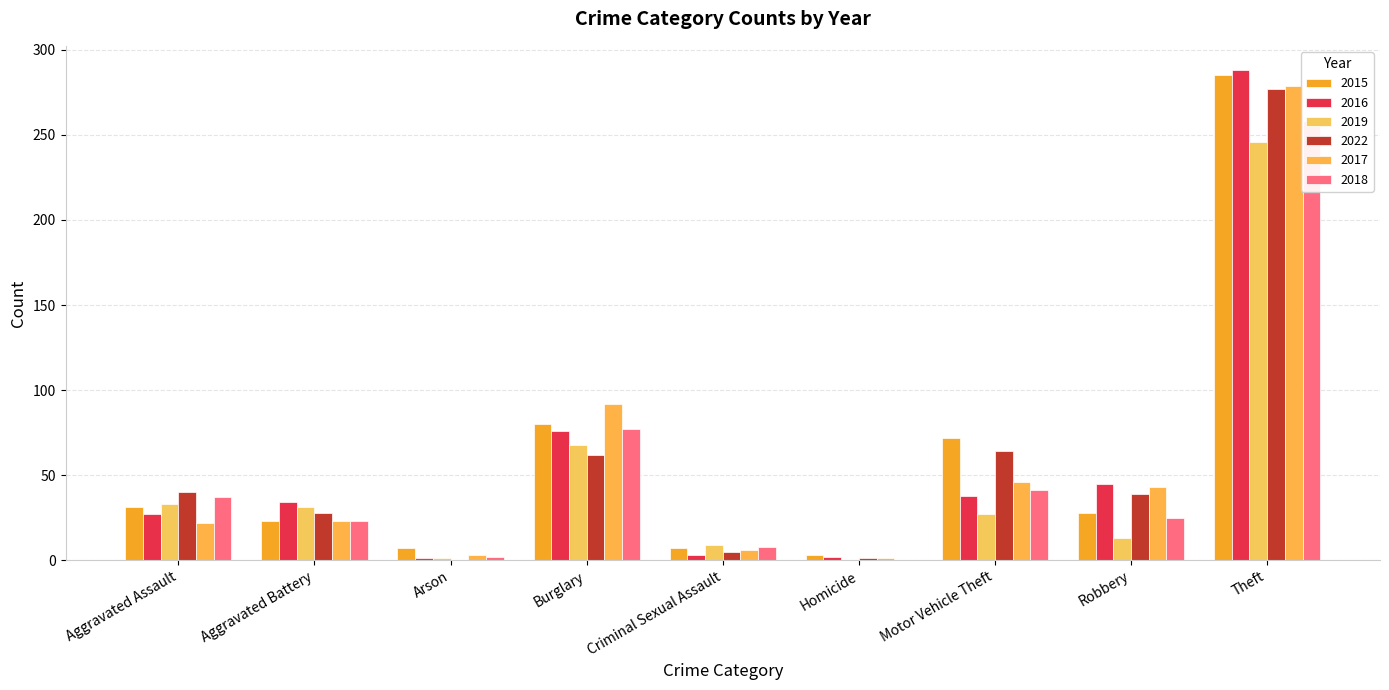

Reading left to right, transcribe all the data shown in this chart.

2015: Aggravated Assault=31	Aggravated Battery=23	Arson=7	Burglary=80	Criminal Sexual Assault=7	Homicide=3	Motor Vehicle Theft=72	Robbery=28	Theft=285
2016: Aggravated Assault=27	Aggravated Battery=34	Arson=1	Burglary=76	Criminal Sexual Assault=3	Homicide=2	Motor Vehicle Theft=38	Robbery=45	Theft=288
2019: Aggravated Assault=33	Aggravated Battery=31	Arson=1	Burglary=68	Criminal Sexual Assault=9	Homicide=0	Motor Vehicle Theft=27	Robbery=13	Theft=246
2022: Aggravated Assault=40	Aggravated Battery=28	Arson=0	Burglary=62	Criminal Sexual Assault=5	Homicide=1	Motor Vehicle Theft=64	Robbery=39	Theft=277
2017: Aggravated Assault=22	Aggravated Battery=23	Arson=3	Burglary=92	Criminal Sexual Assault=6	Homicide=1	Motor Vehicle Theft=46	Robbery=43	Theft=279
2018: Aggravated Assault=37	Aggravated Battery=23	Arson=2	Burglary=77	Criminal Sexual Assault=8	Homicide=0	Motor Vehicle Theft=41	Robbery=25	Theft=258